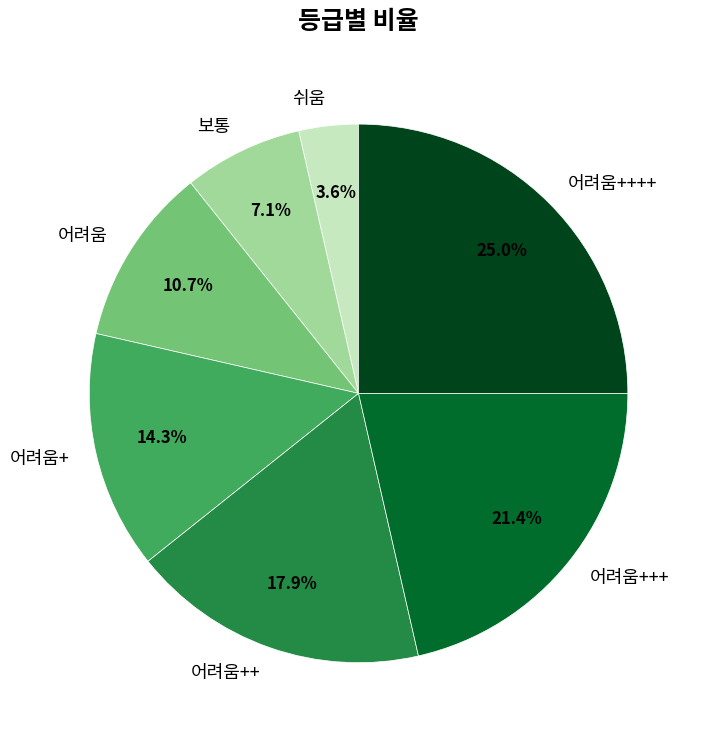

Combined, do 쉬움 and 어려움++ account for over 50%?

No